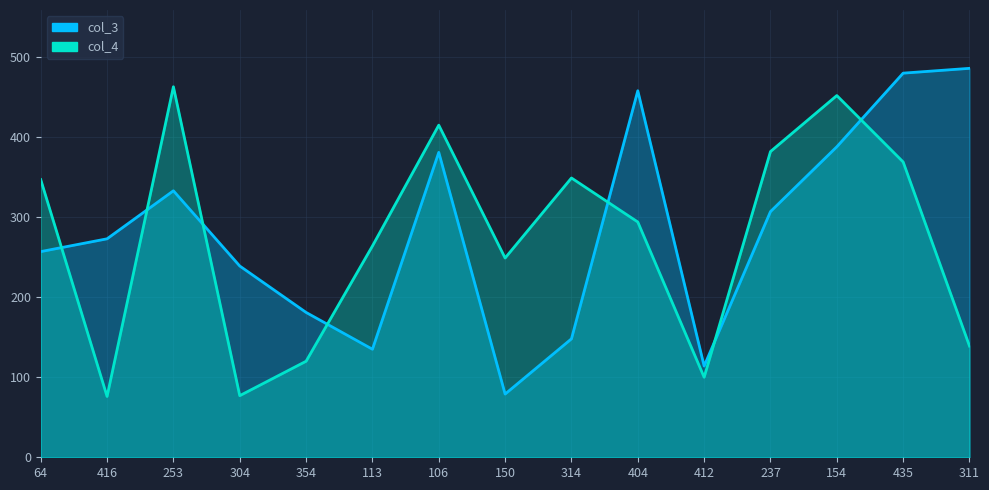

How many lines are shown in the chart?

2